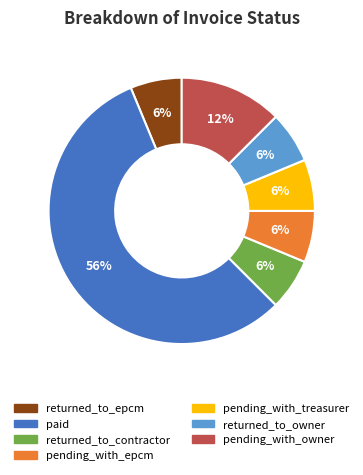

Does paid account for over 50% of the chart?

Yes